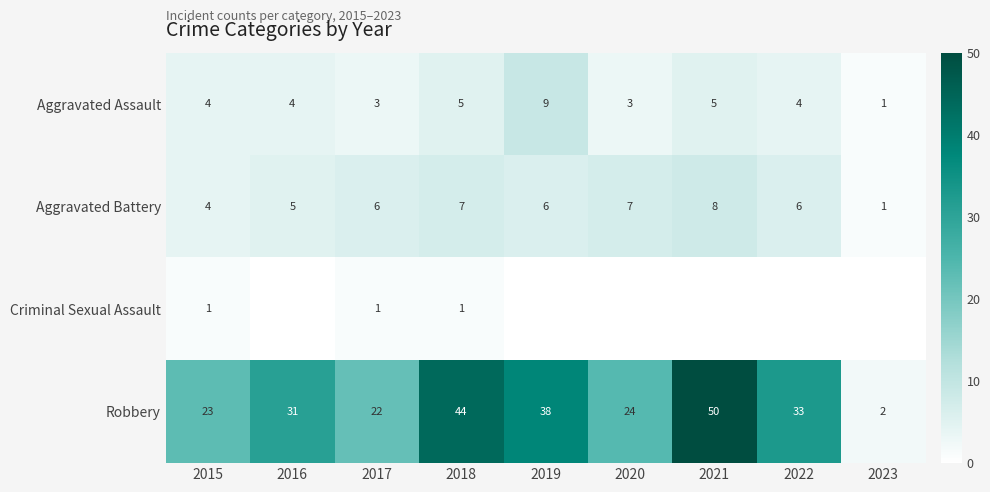

At which label is Robbery closest to 26?

2020